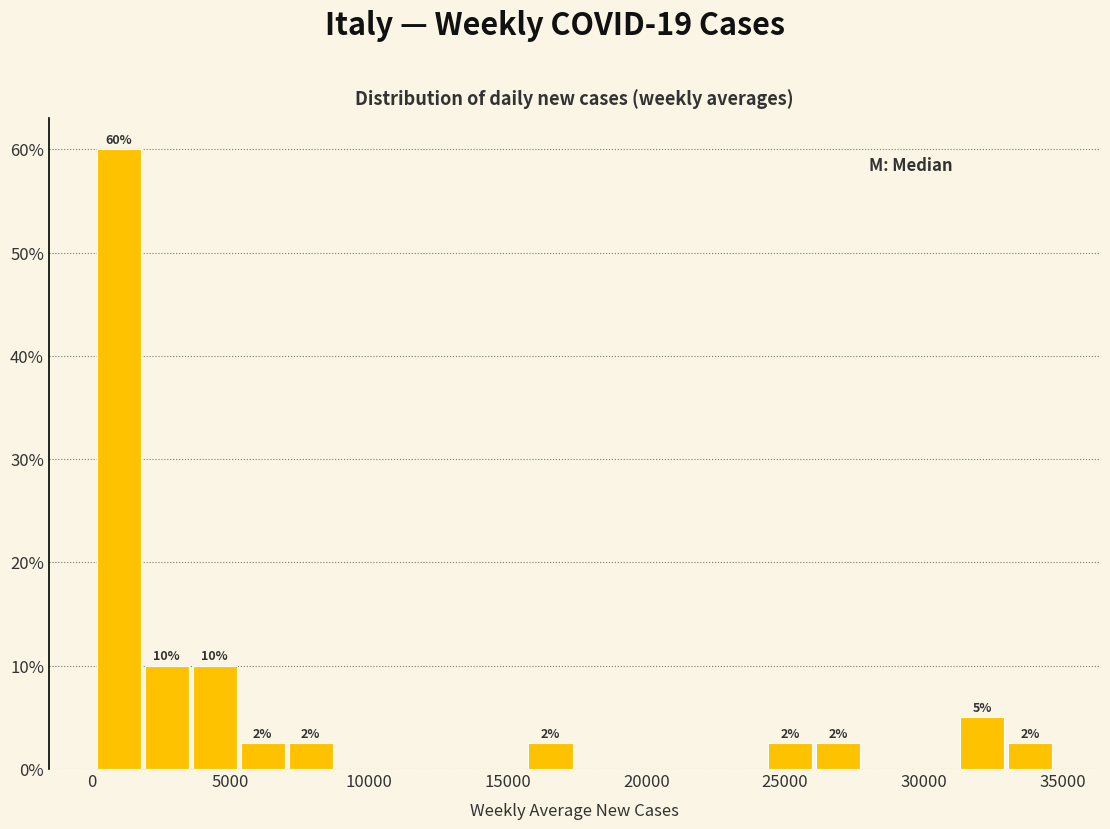

Around what value on the x-axis is the tallest bar? Give the approximate position of its centre, as read against the axis.

1000